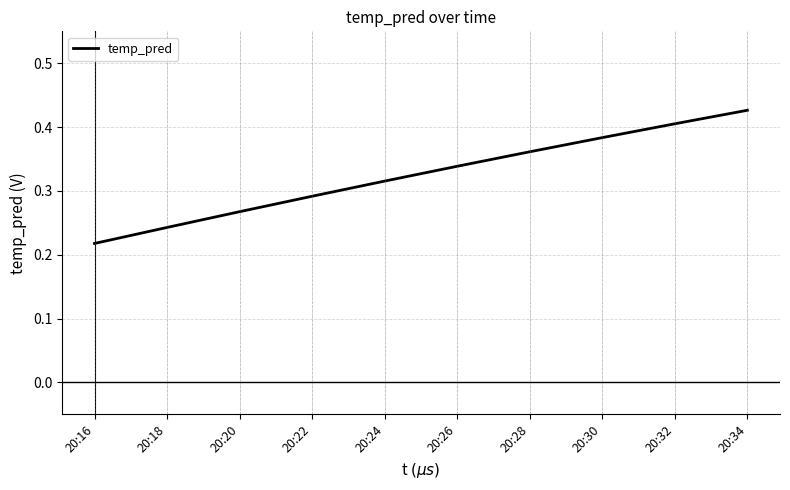

Where is the data nearest to the value 0?

20:16